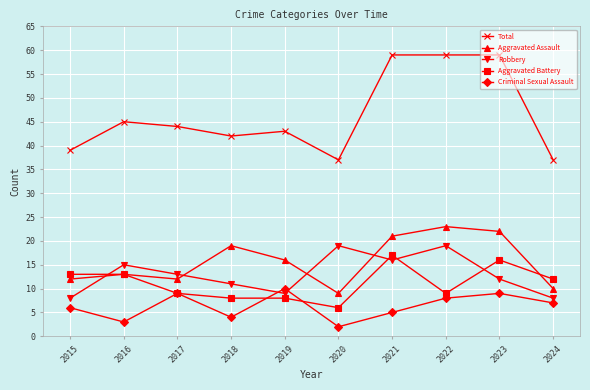

What is the total value across all series at 2015?

78